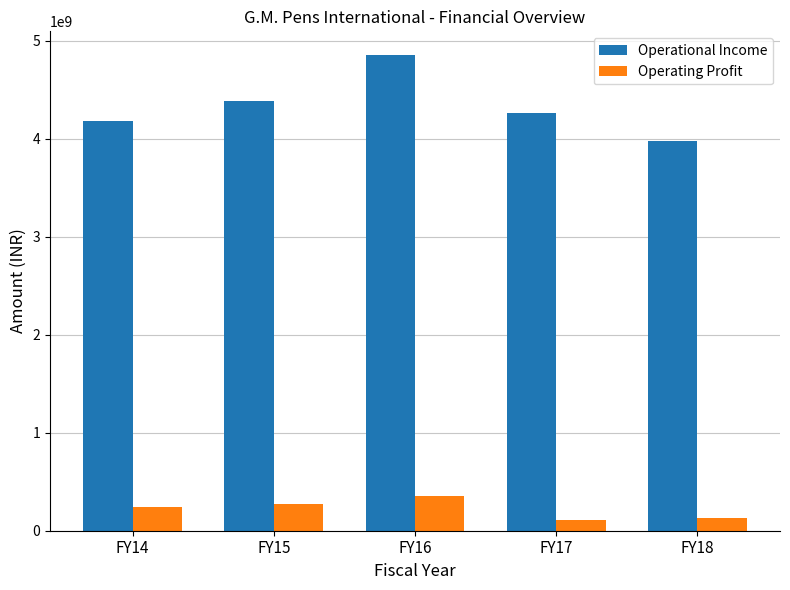

What is the approximate value of Operating Profit at FY15, to the nearest 50?

269144450